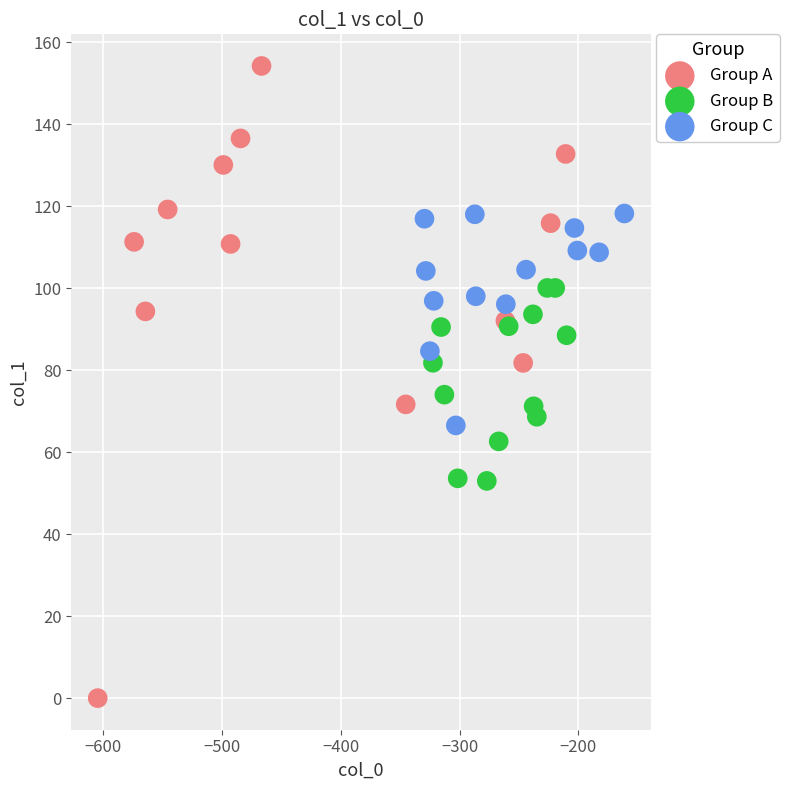

Which series contains the highest Y value?

Group A